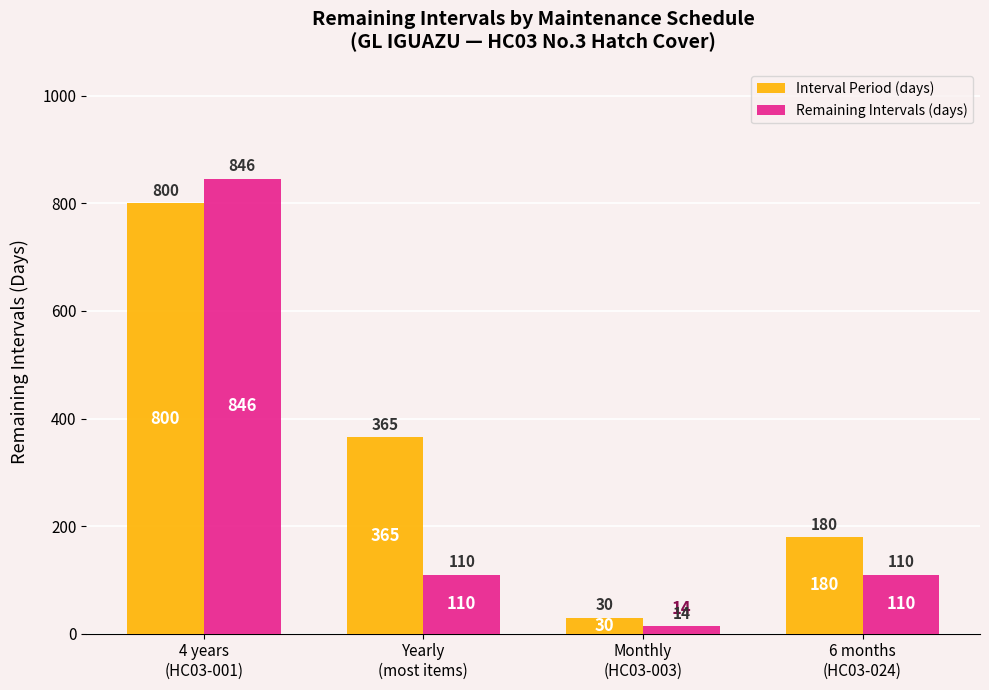

How many data points in Interval Period (days) are less than 365?

2